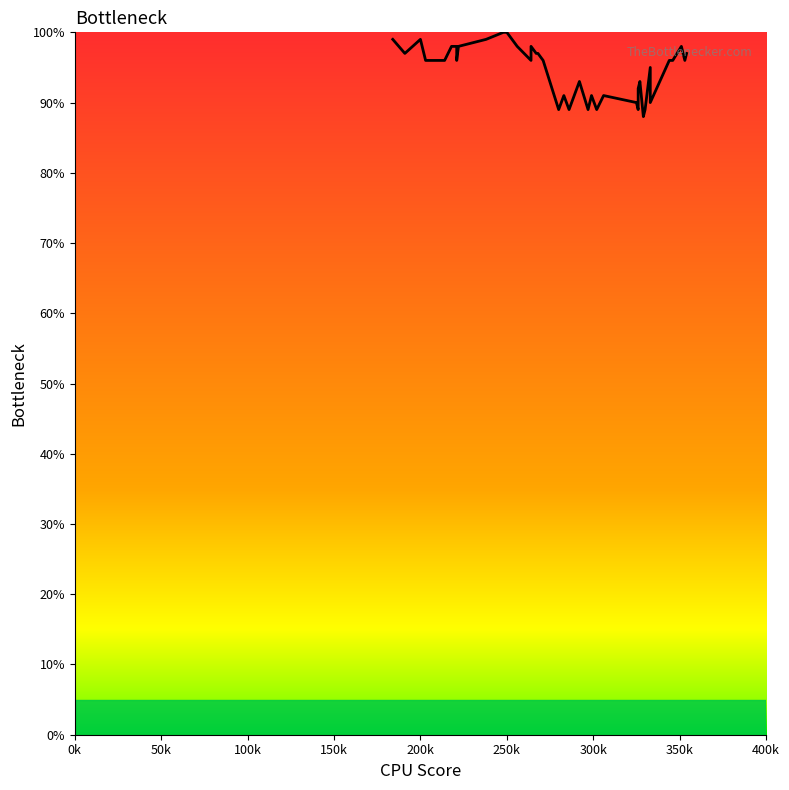

What is the value of the 27th point from the left?

91